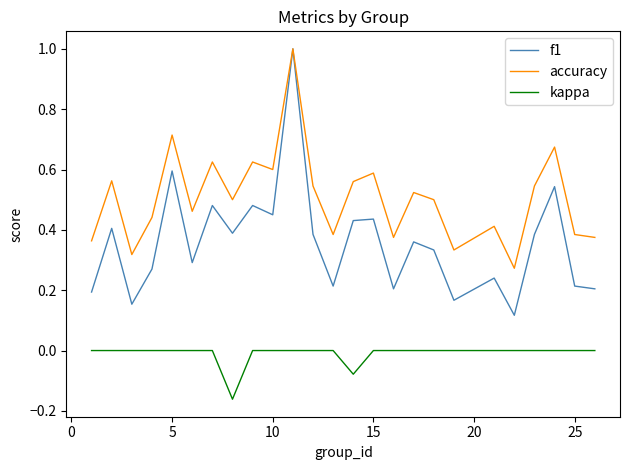

Rank the series by their average value, from lowest to highest.

kappa, f1, accuracy